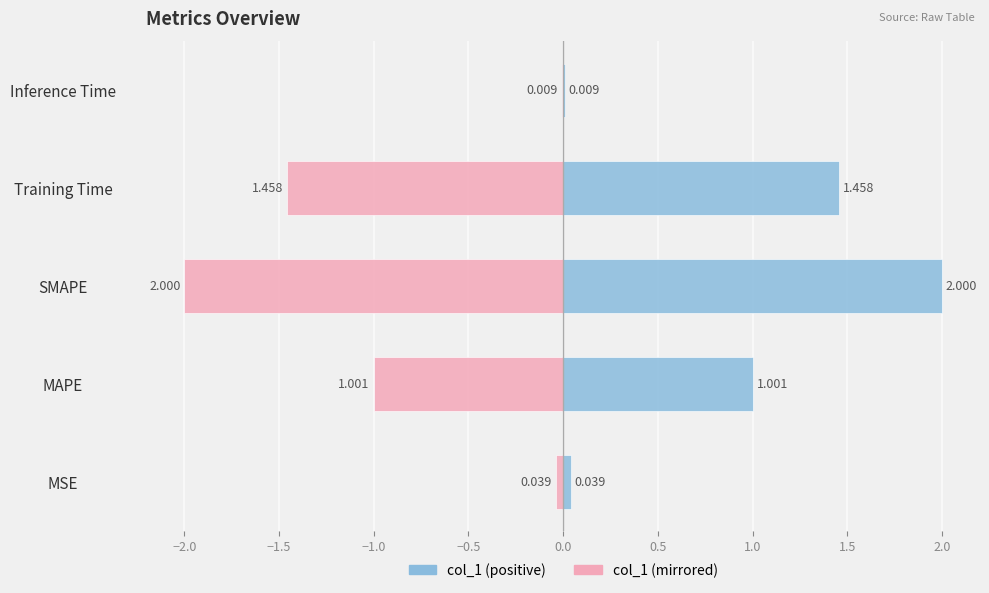

Does the chart contain stacked bars?

No